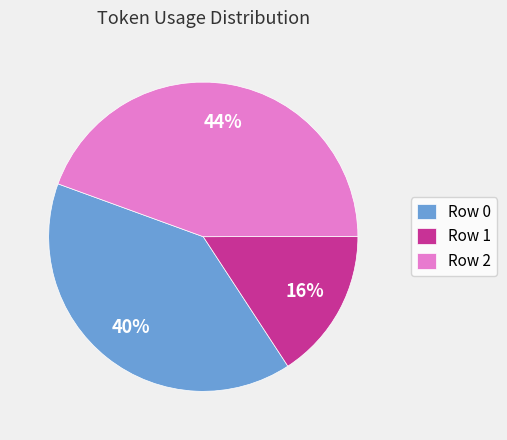

Is Row 0 the majority of the pie?

No